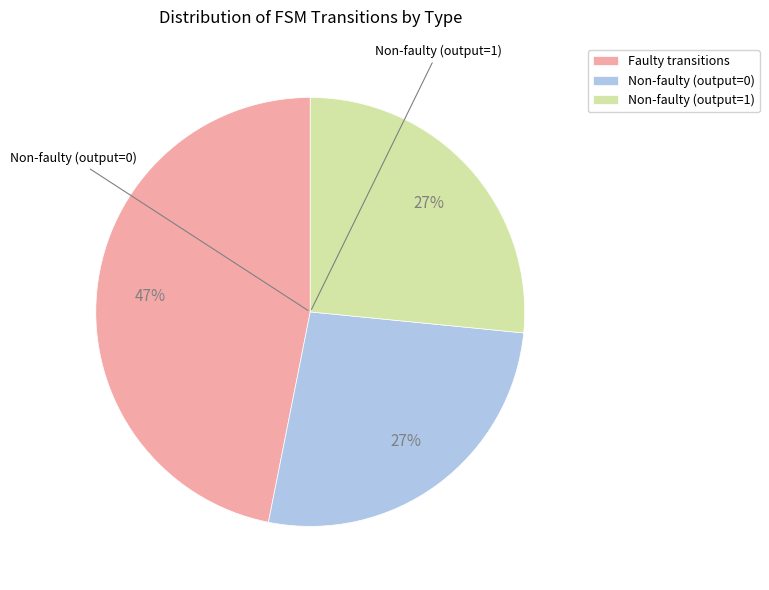

Between Non-faulty (output=0) and Faulty transitions, which is larger?

Faulty transitions